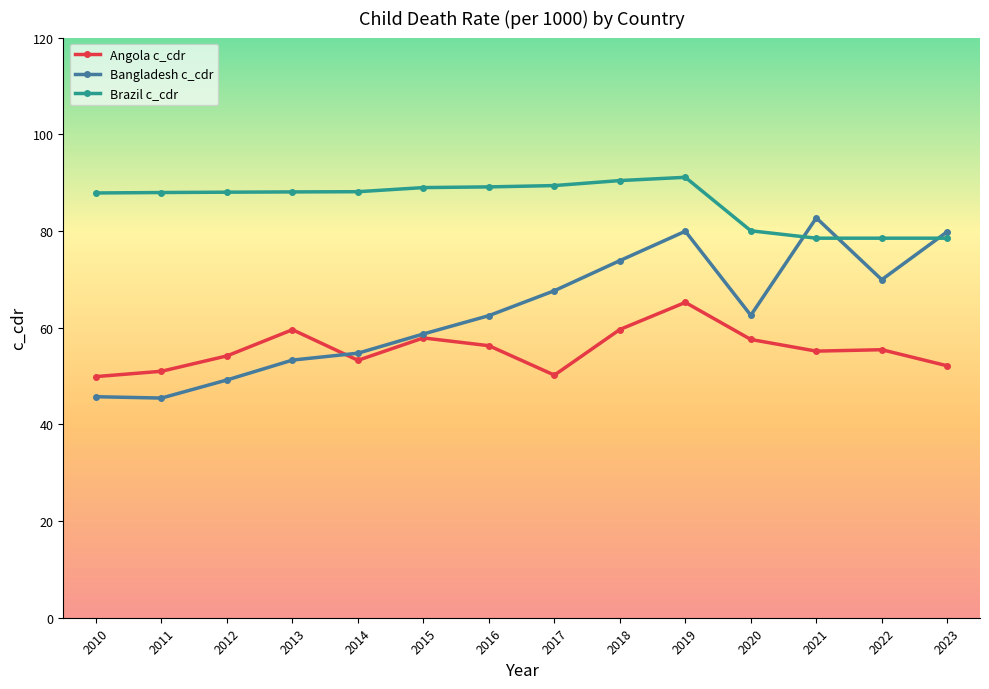

List the series in order of their peak value, highest first.

Brazil c_cdr, Bangladesh c_cdr, Angola c_cdr